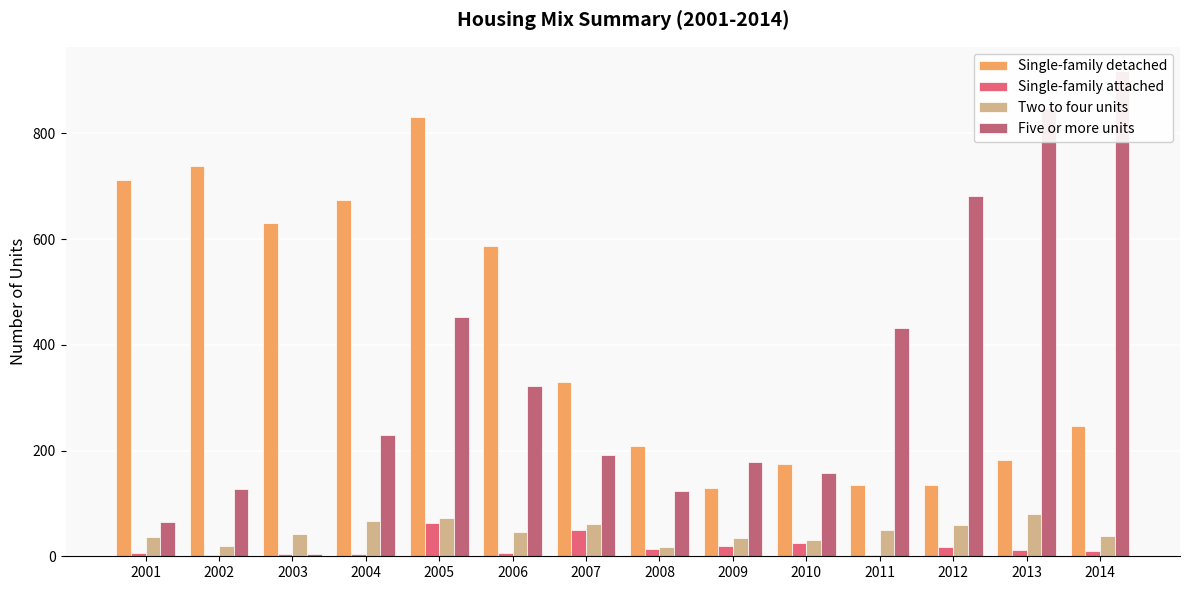

Does the chart contain stacked bars?

No